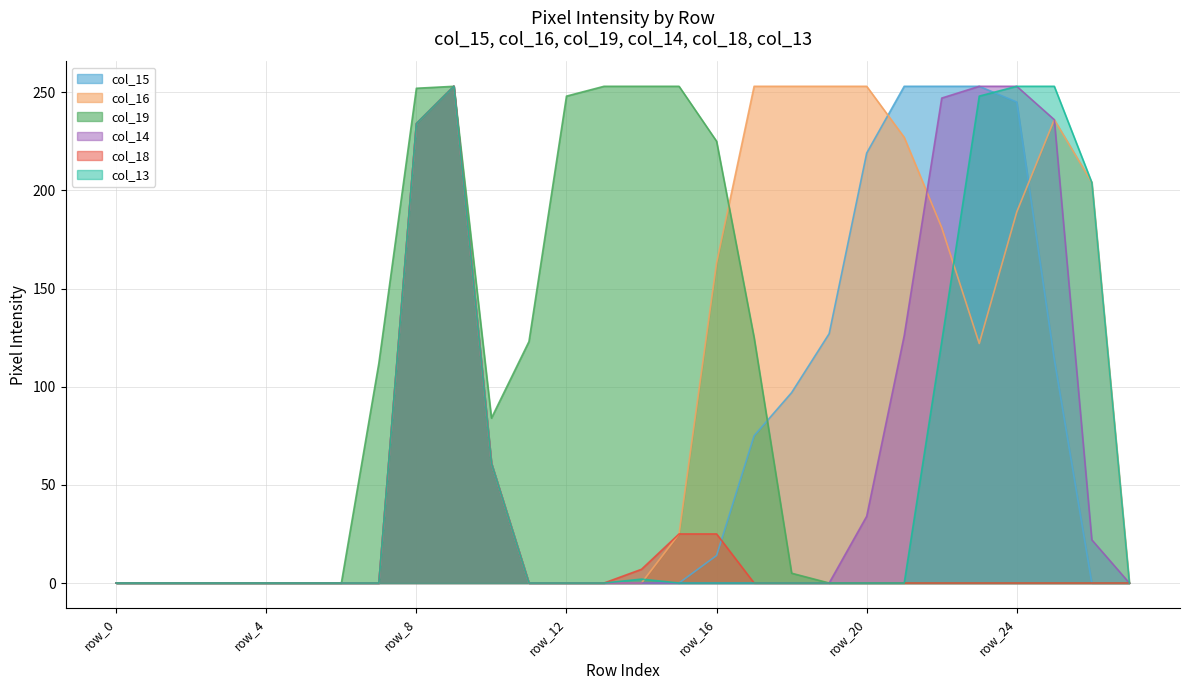

Reading left to right, what are all the values shown in this chart?

col_15: row_0=0	row_1=0	row_2=0	row_3=0	row_4=0	row_5=0	row_6=0	row_7=0	row_8=234	row_9=253	row_10=61	row_11=0	row_12=0	row_13=0	row_14=0	row_15=0	row_16=14	row_17=75	row_18=97	row_19=127	row_20=219	row_21=253	row_22=253	row_23=253	row_24=245	row_25=114	row_26=0	row_27=0
col_16: row_0=0	row_1=0	row_2=0	row_3=0	row_4=0	row_5=0	row_6=0	row_7=0	row_8=234	row_9=253	row_10=61	row_11=0	row_12=0	row_13=0	row_14=0	row_15=25	row_16=163	row_17=253	row_18=253	row_19=253	row_20=253	row_21=227	row_22=181	row_23=122	row_24=189	row_25=236	row_26=204	row_27=0
col_19: row_0=0	row_1=0	row_2=0	row_3=0	row_4=0	row_5=0	row_6=0	row_7=112	row_8=252	row_9=253	row_10=84	row_11=123	row_12=248	row_13=253	row_14=253	row_15=253	row_16=225	row_17=125	row_18=5	row_19=0	row_20=0	row_21=0	row_22=0	row_23=0	row_24=0	row_25=0	row_26=0	row_27=0
col_14: row_0=0	row_1=0	row_2=0	row_3=0	row_4=0	row_5=0	row_6=0	row_7=0	row_8=234	row_9=253	row_10=61	row_11=0	row_12=0	row_13=0	row_14=0	row_15=0	row_16=0	row_17=0	row_18=0	row_19=0	row_20=34	row_21=126	row_22=247	row_23=253	row_24=253	row_25=236	row_26=22	row_27=0
col_18: row_0=0	row_1=0	row_2=0	row_3=0	row_4=0	row_5=0	row_6=0	row_7=0	row_8=234	row_9=253	row_10=61	row_11=0	row_12=0	row_13=0	row_14=7	row_15=25	row_16=25	row_17=0	row_18=0	row_19=0	row_20=0	row_21=0	row_22=0	row_23=0	row_24=0	row_25=0	row_26=0	row_27=0
col_13: row_0=0	row_1=0	row_2=0	row_3=0	row_4=0	row_5=0	row_6=0	row_7=0	row_8=234	row_9=253	row_10=61	row_11=0	row_12=0	row_13=0	row_14=2	row_15=0	row_16=0	row_17=0	row_18=0	row_19=0	row_20=0	row_21=0	row_22=123	row_23=248	row_24=253	row_25=253	row_26=204	row_27=0